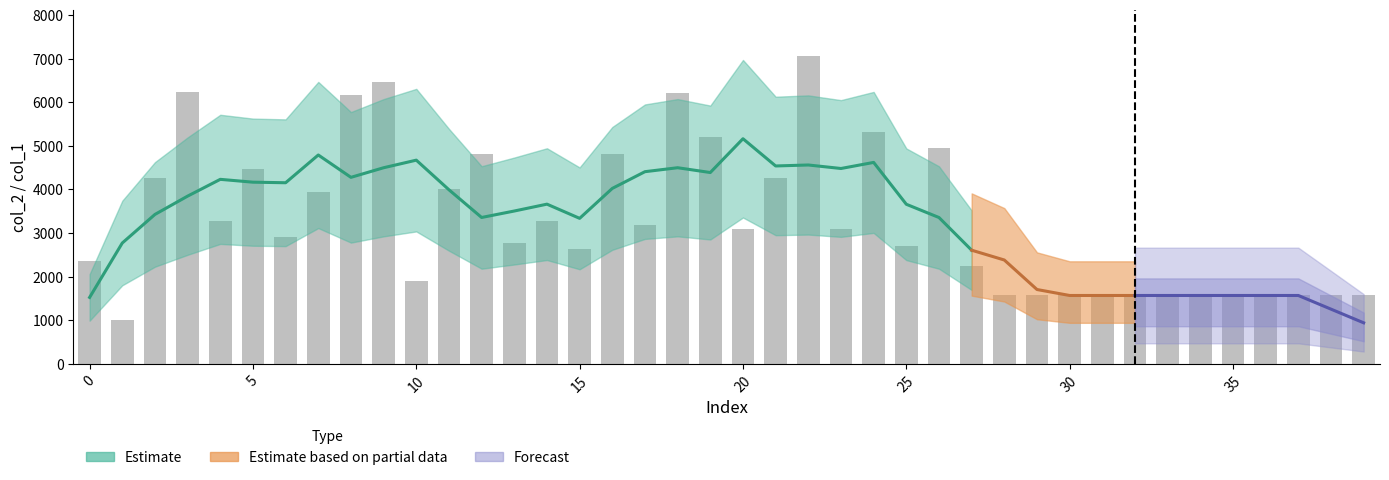

How many data points are above 3088?

19